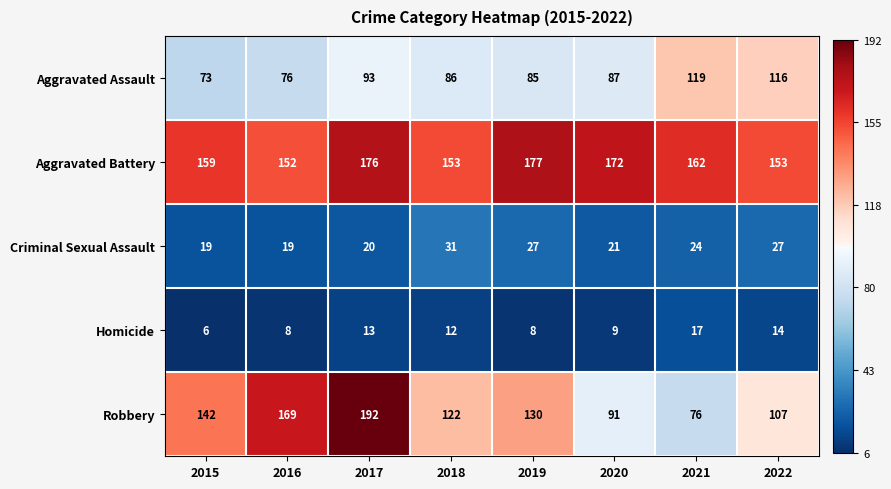

How many data points does each series have?

8